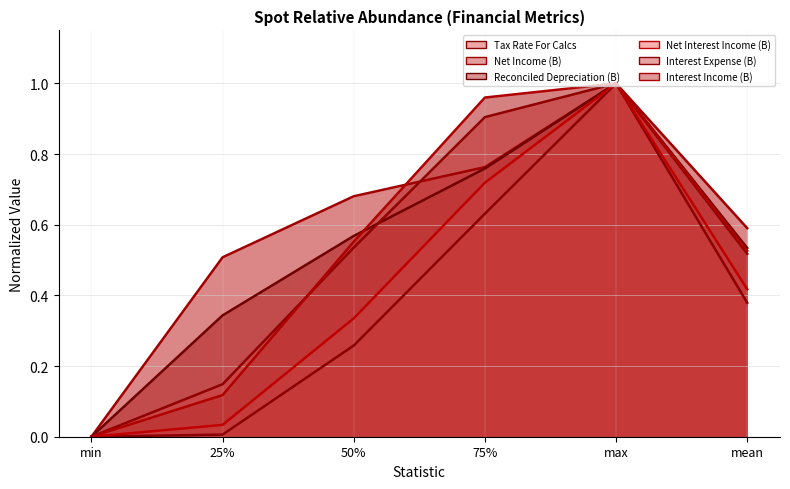

What is the greatest value displayed?

1.0